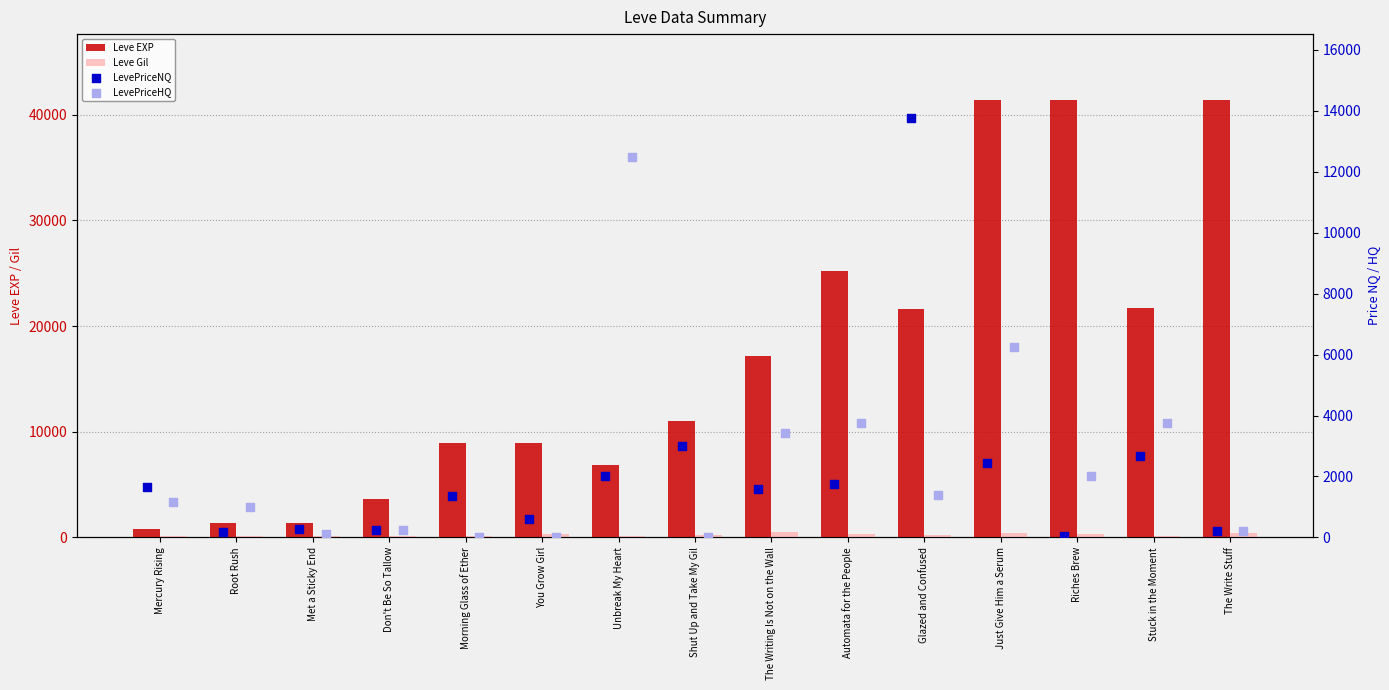

At which category is the sum across all series the highest?

Just Give Him a Serum